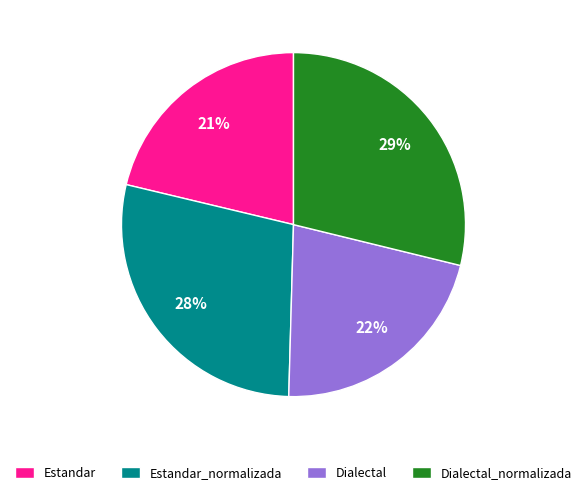

To the nearest percent, what is the average slice percentage?

25%